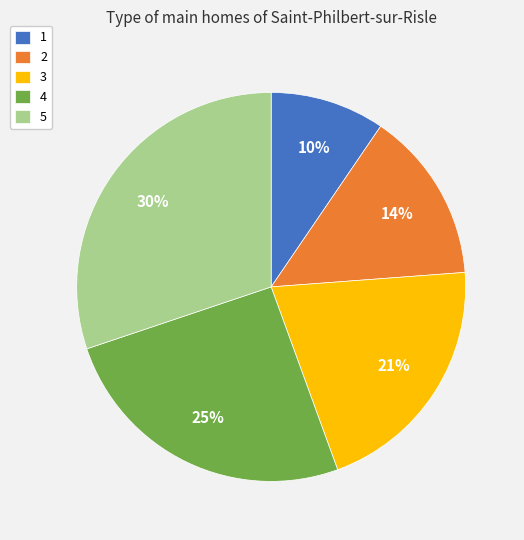

To the nearest percent, what is the difference between the 1 and 3 slice percentages?

11%